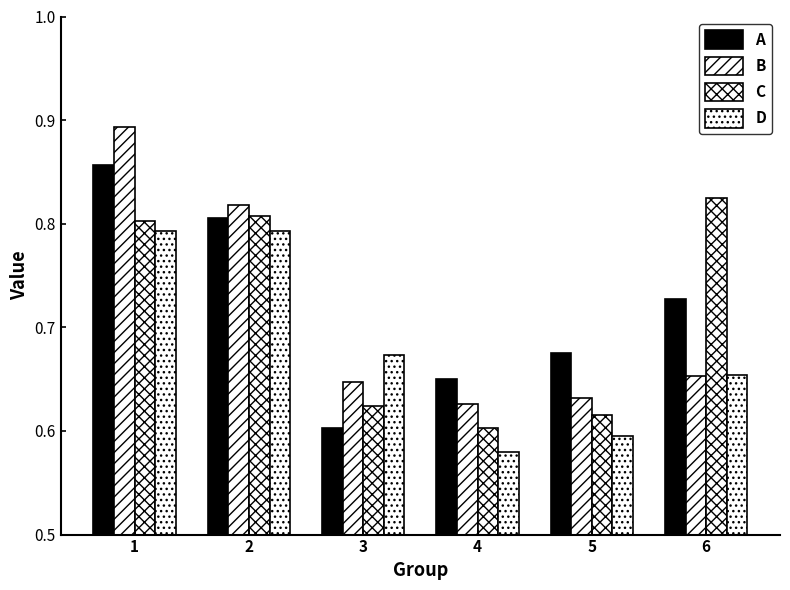

Which series has the widest spread of values?

B